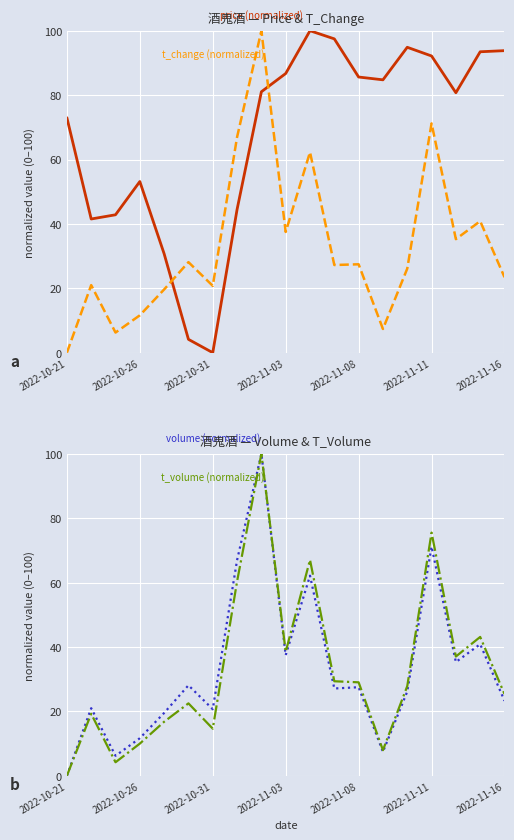

In price (normalized), how many points are lower than both neighbors (excluding endpoints)?

4